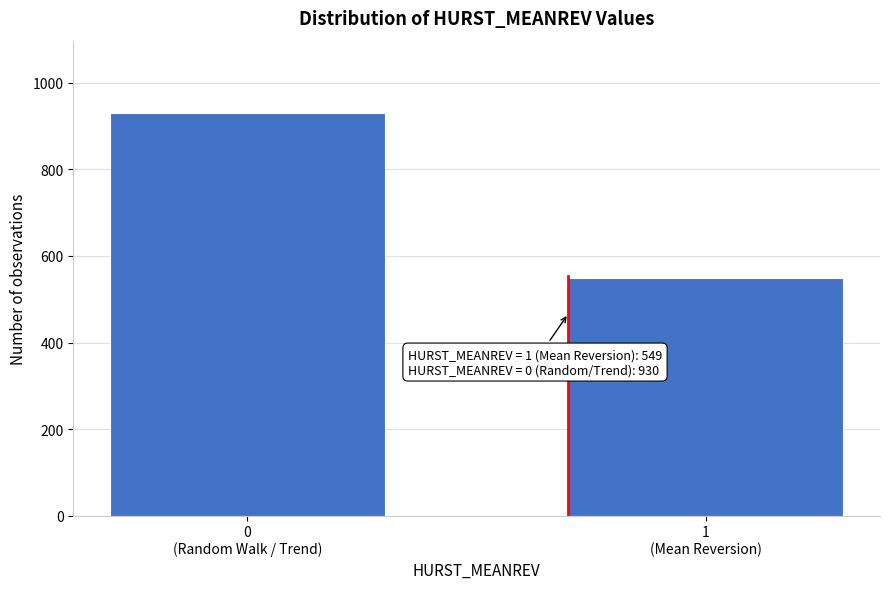

Reading left to right, what are all the values shown in this chart?

930	549